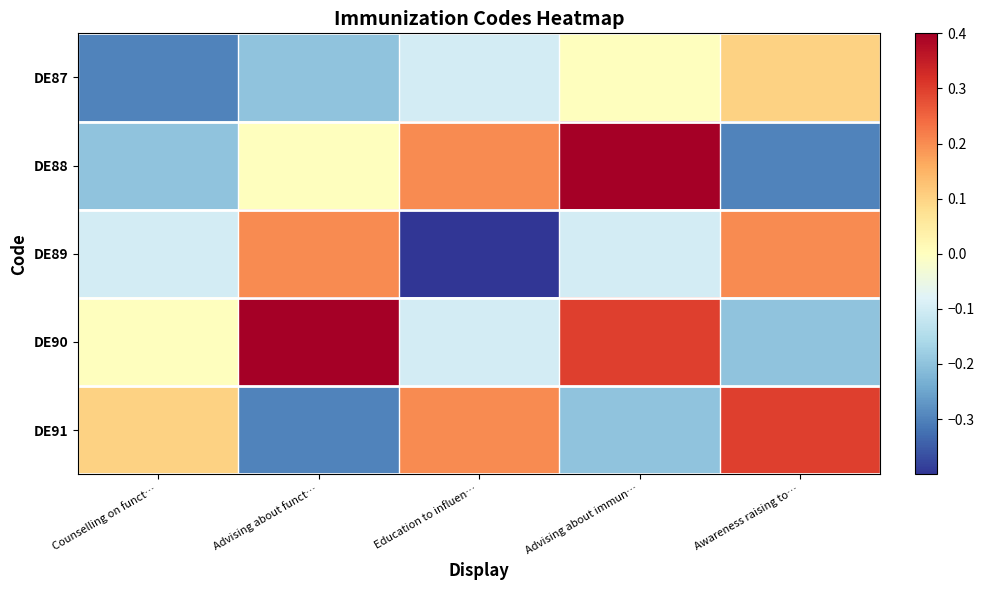

Between Advising about funct… and Awareness raising to…, which is larger?

Awareness raising to…